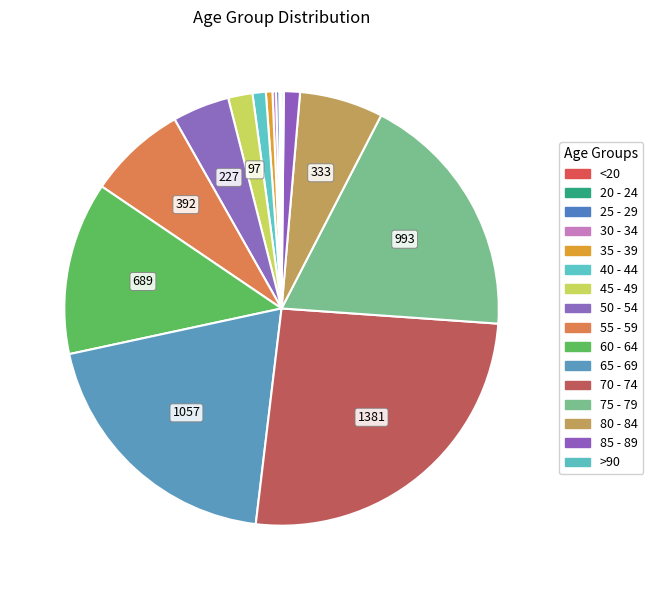

Do 80 - 84 and 70 - 74 together represent more than half of the pie?

No